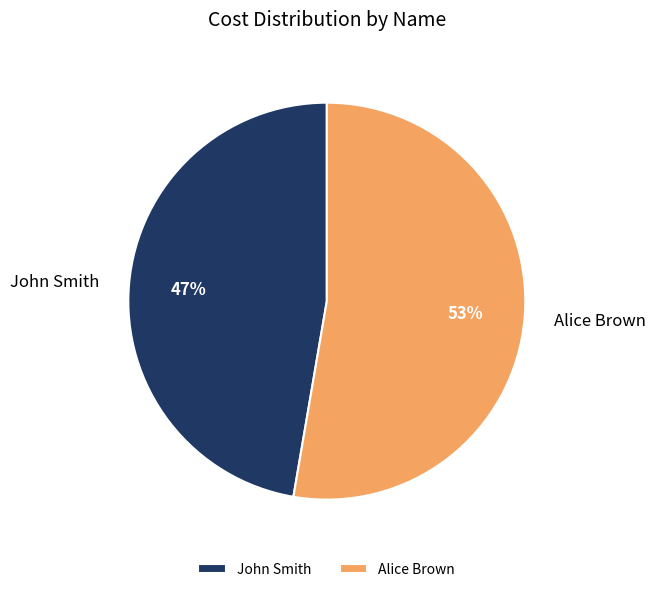

Is Alice Brown the majority of the pie?

Yes